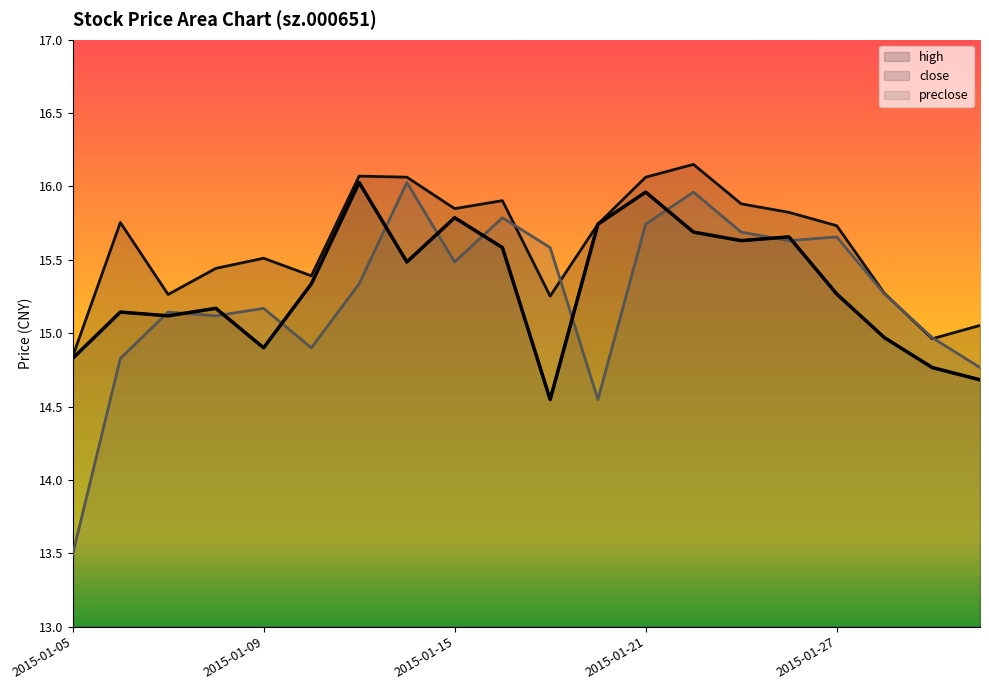

Which series changed the most between 2015-01-08 and 2015-01-30?

close